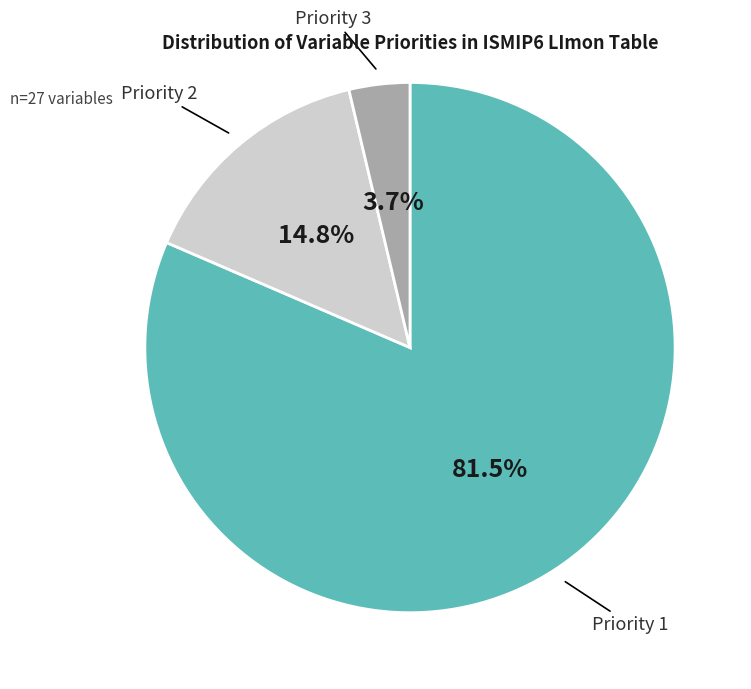

Count the number of slices in the pie.

3